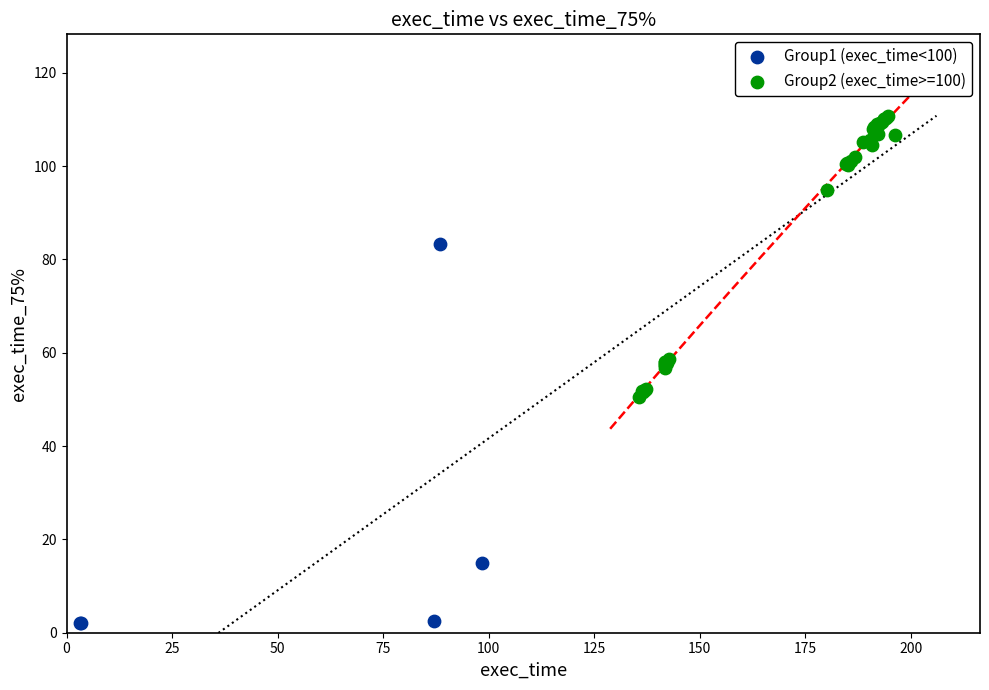

What are all the series names shown in the legend?

Group1 (exec_time<100), Group2 (exec_time>=100)